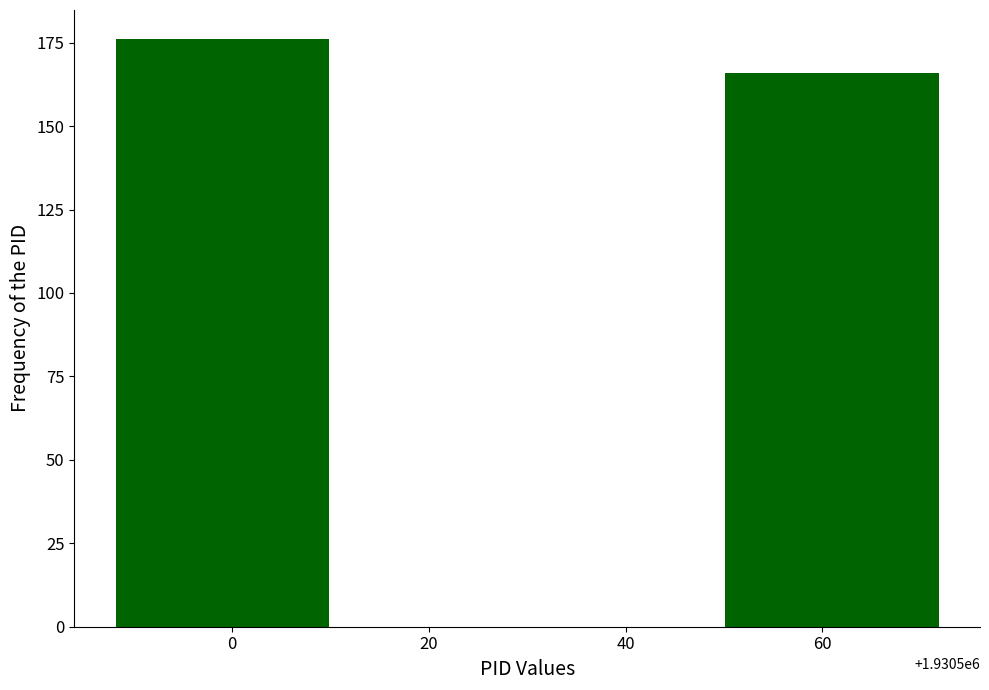

Reading left to right, extract all data points from this chart.

0=176	60=166